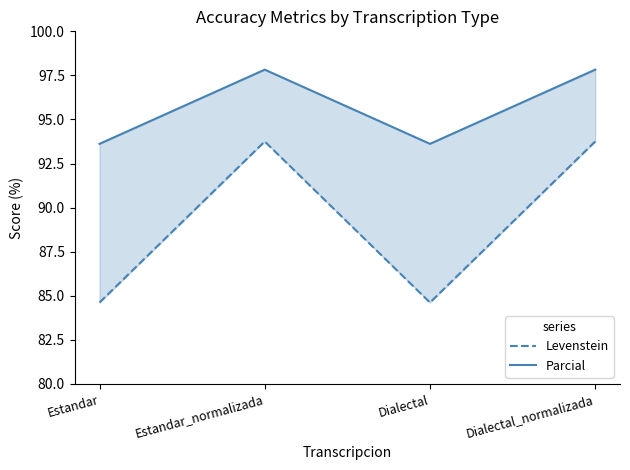

At which category does the chart reach its minimum across all series?

Estandar